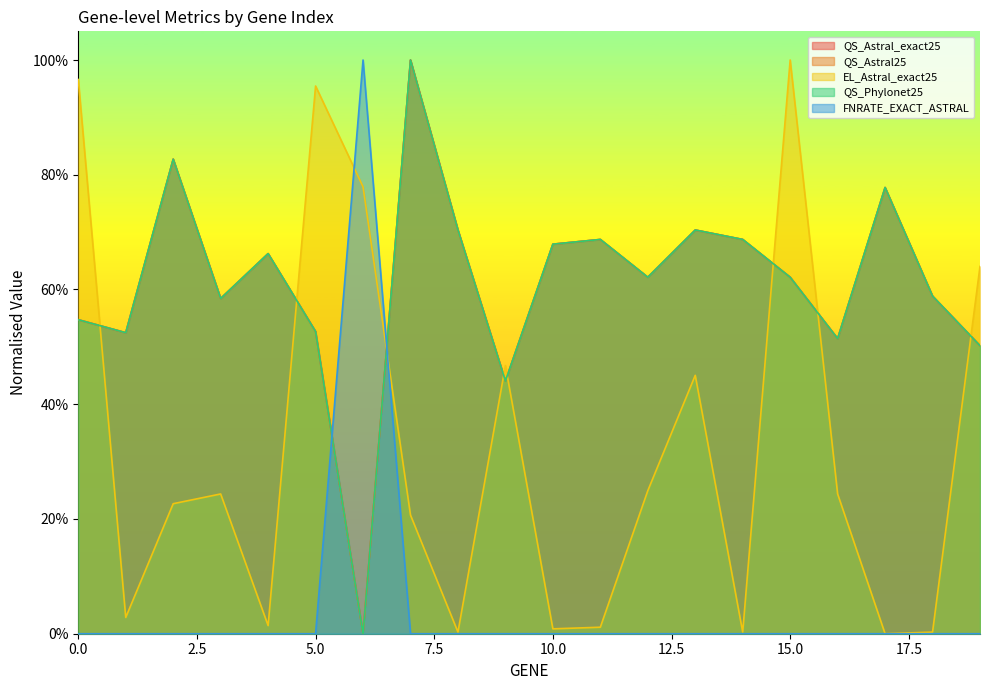

Which category has the lowest value across all series?

6